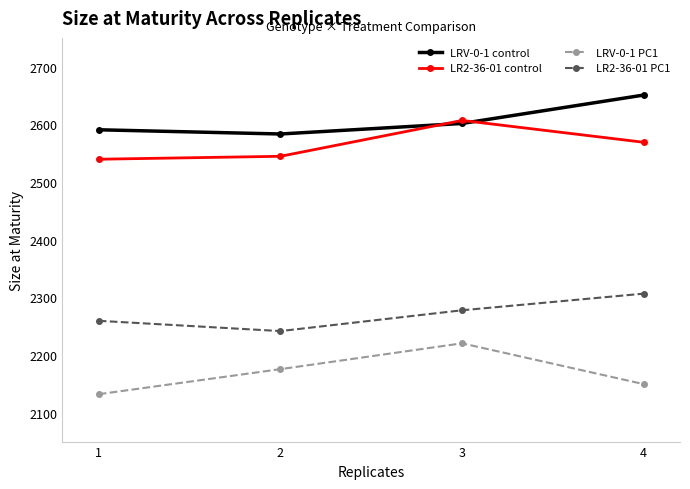

Count the number of data series in this chart.

4